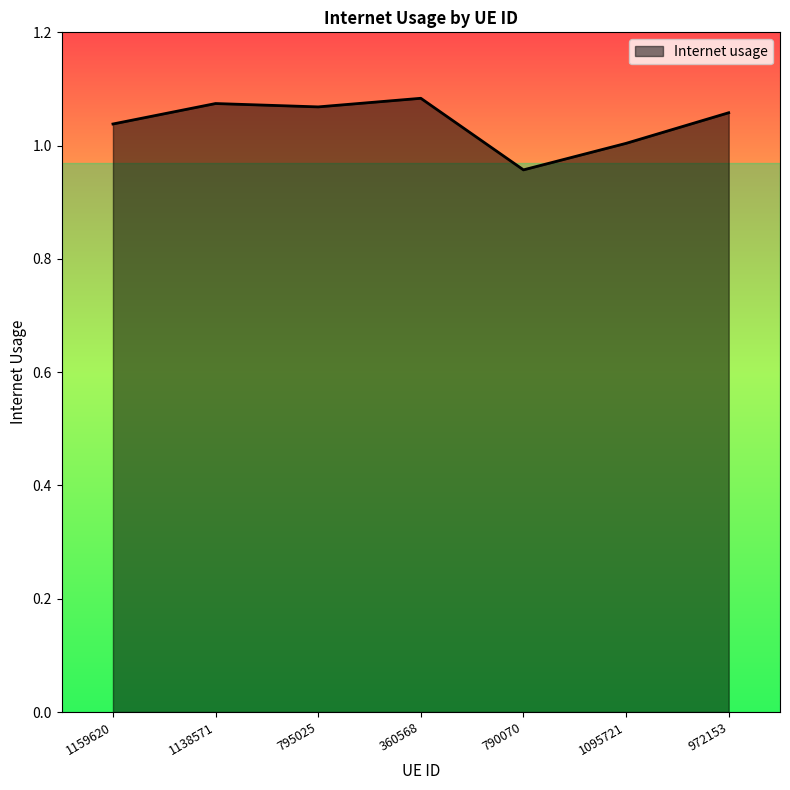

Is it true that the value at 790070 is 1.0?

True